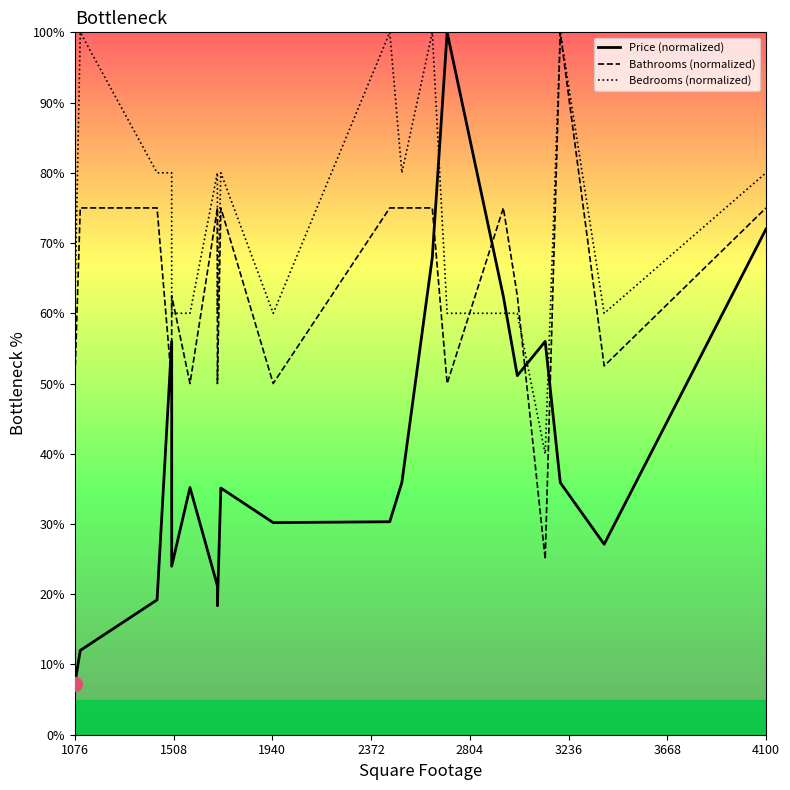

What is the difference between the second highest and second lowest values in the Price (normalized) series?

60.0